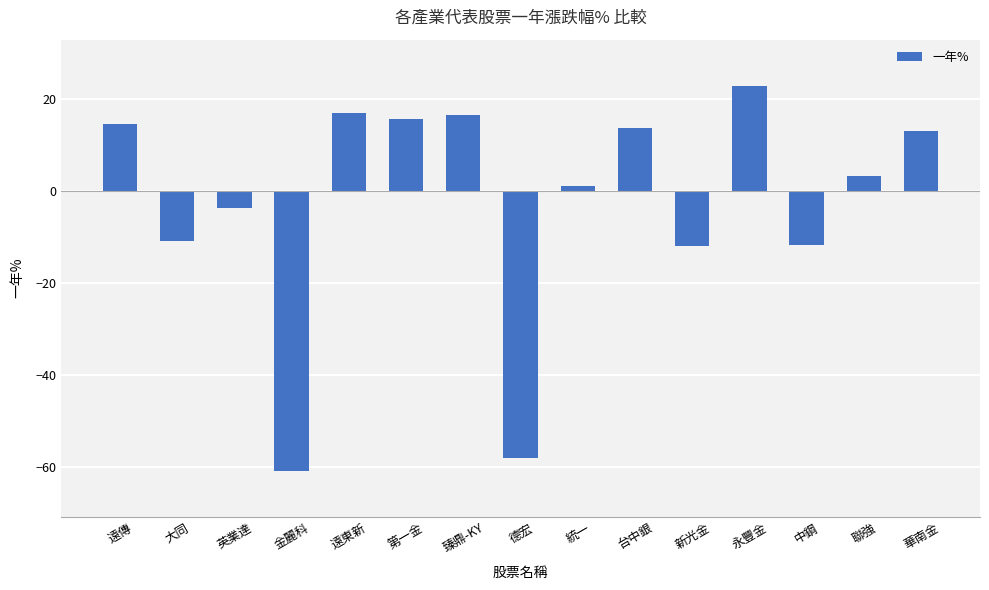

What value does the data have at 遠傳?

14.6